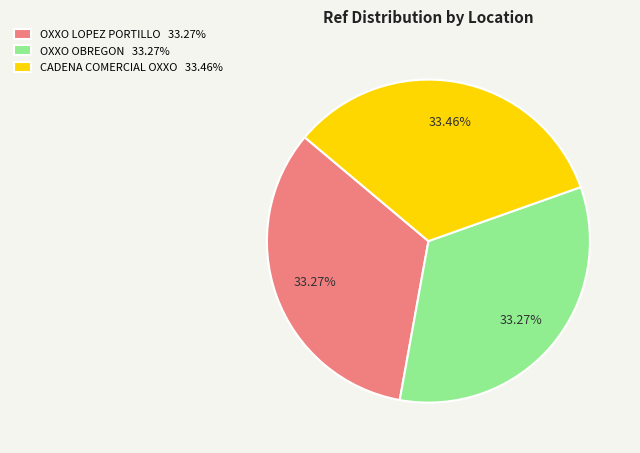

Approximately how many times larger is the value at OXXO LOPEZ PORTILLO 33.27% compared to OXXO OBREGON 33.27%?

1.0